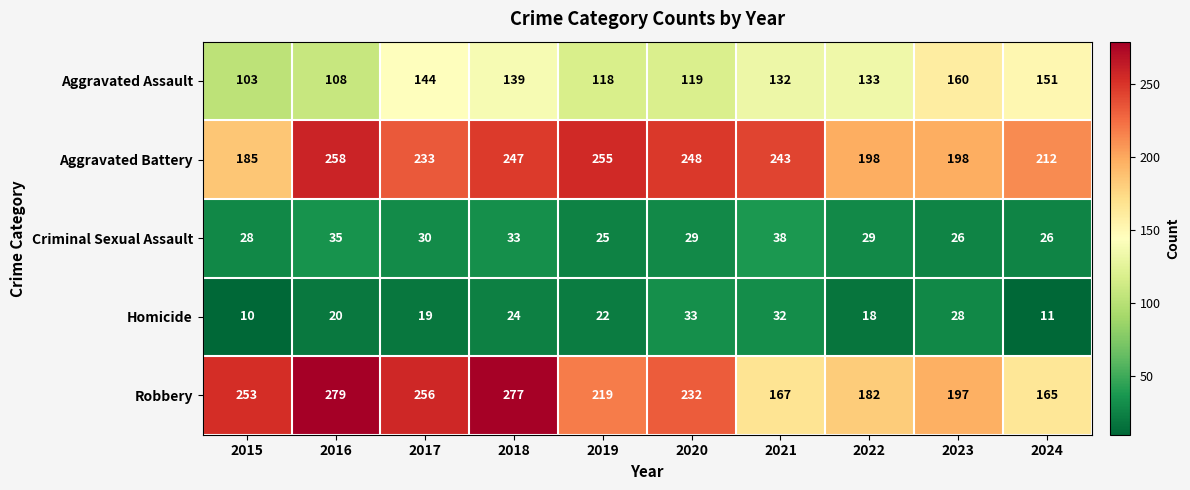

Is the value of Aggravated Assault at 2021 greater than the value of Homicide at 2022?

Yes